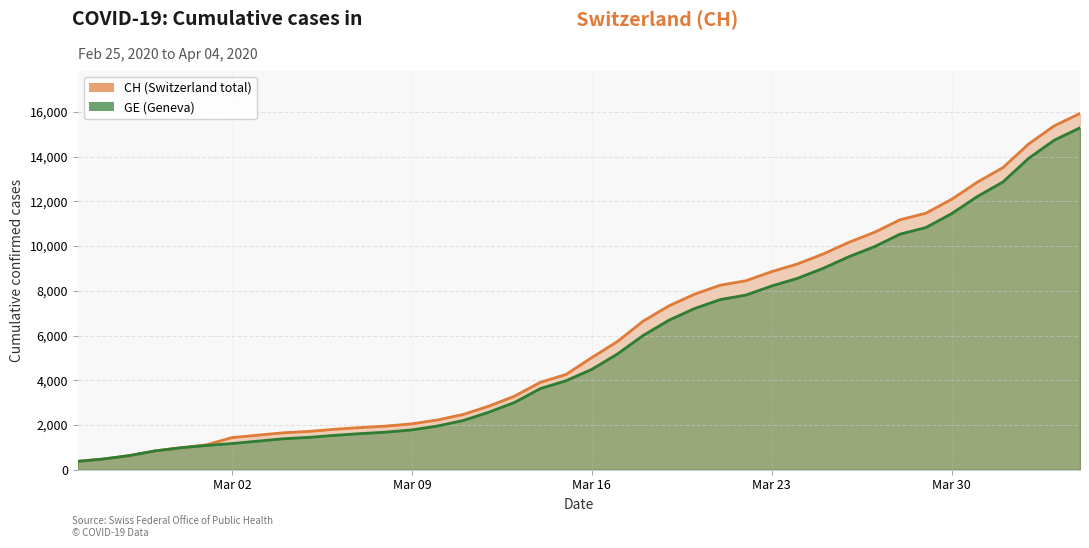

True or false: GE has more than 2 interior local peaks.

False